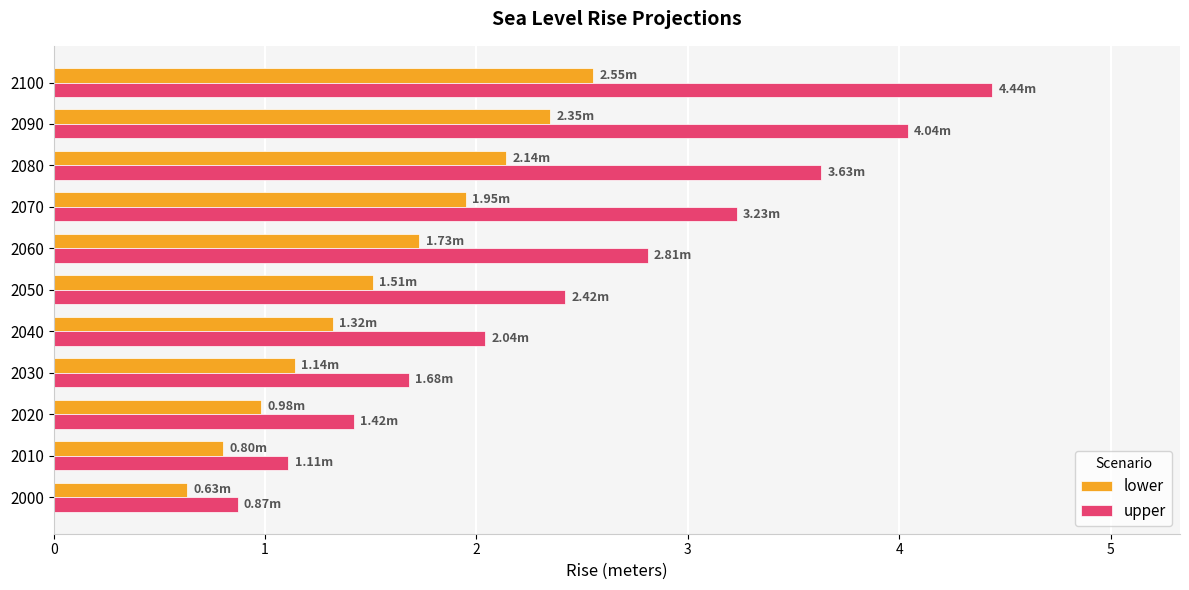

How many data points in upper are less than 2?

4